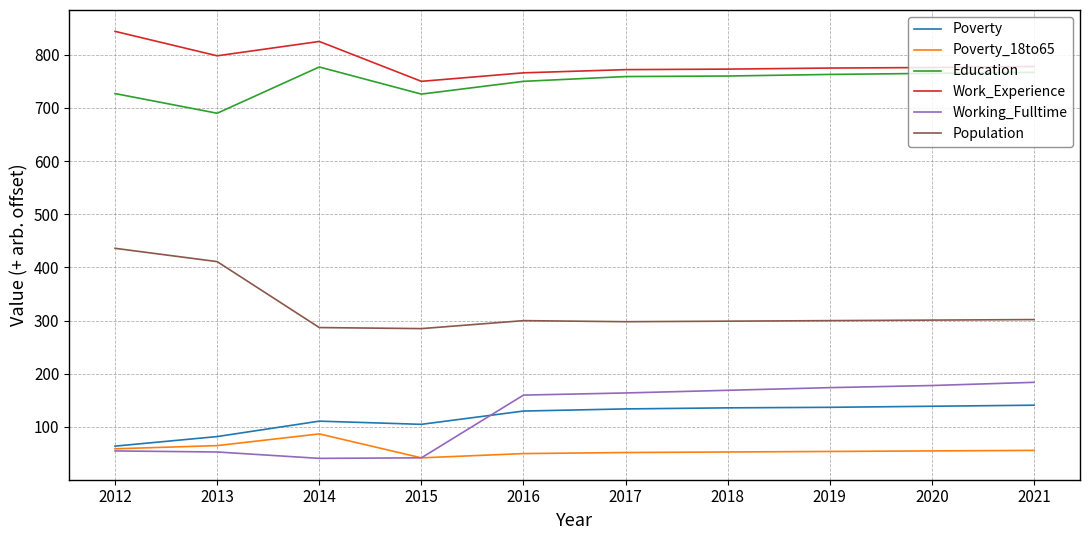

What is the lowest value of the Poverty_18to65 series?

42